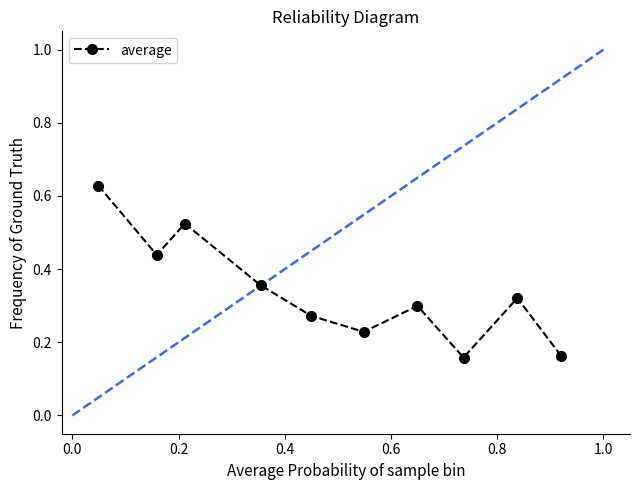

What is the sum of all values?

3.4